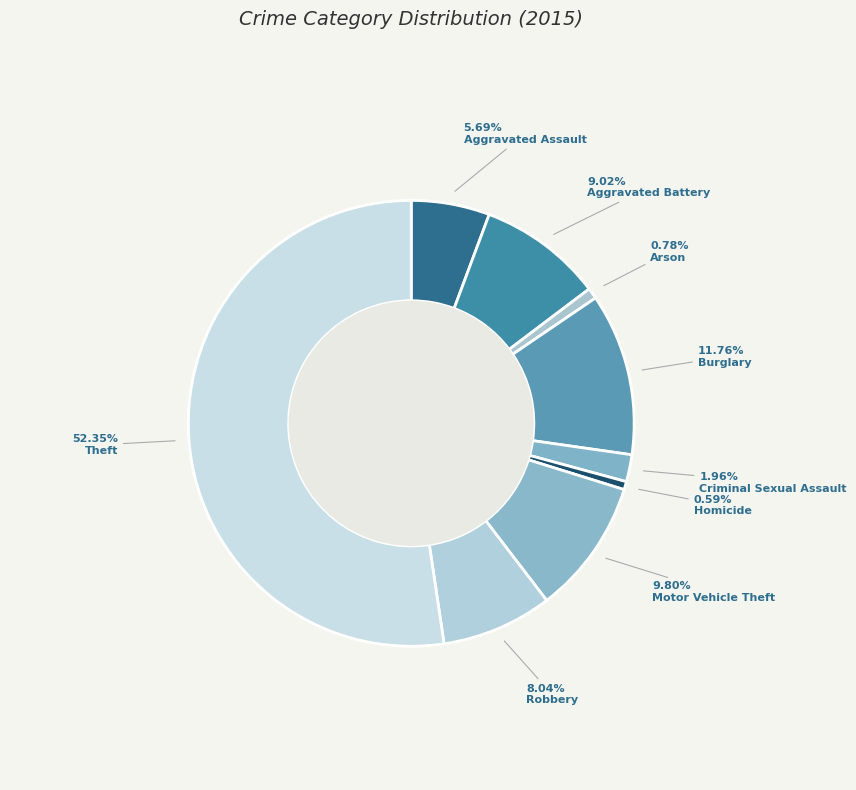

Approximately how many times larger is the value at Burglary compared to Aggravated Battery?

1.3